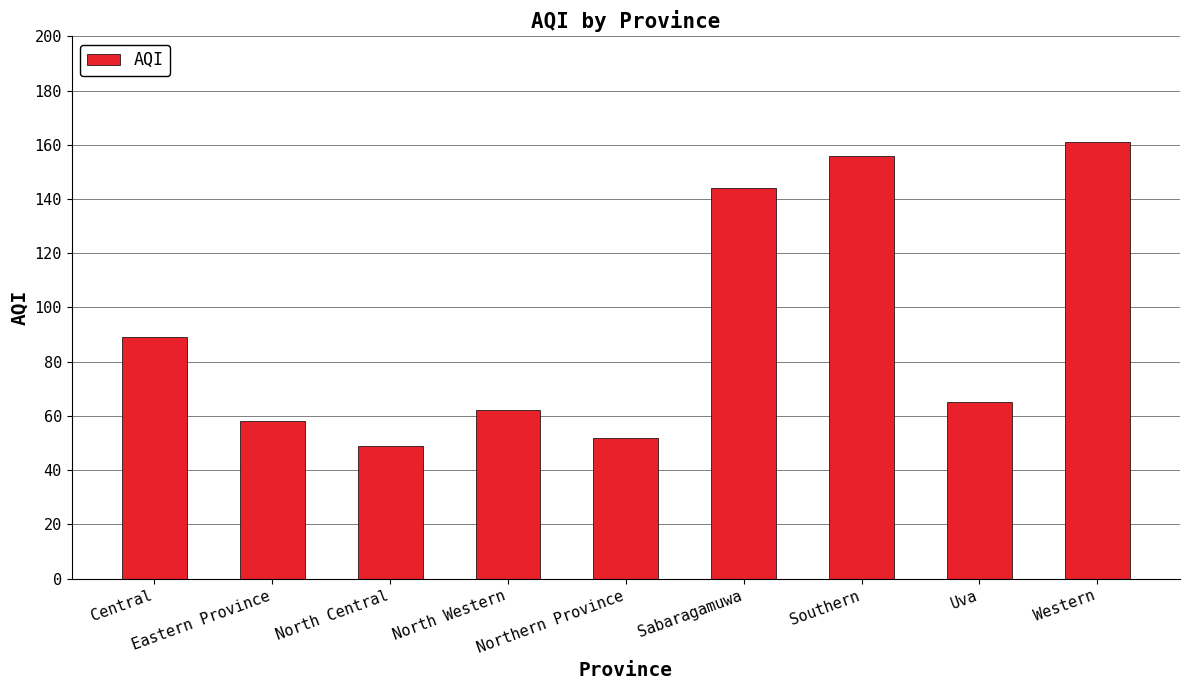

How many categories are shown in the chart?

9